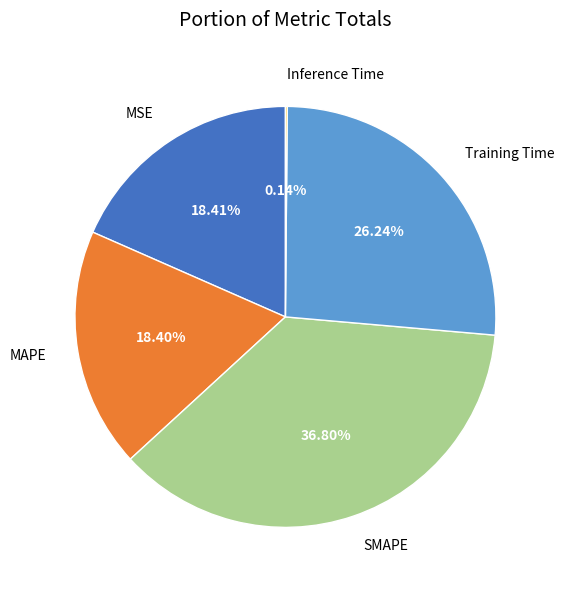

What percentage is the MSE slice, to the nearest percent?

18%